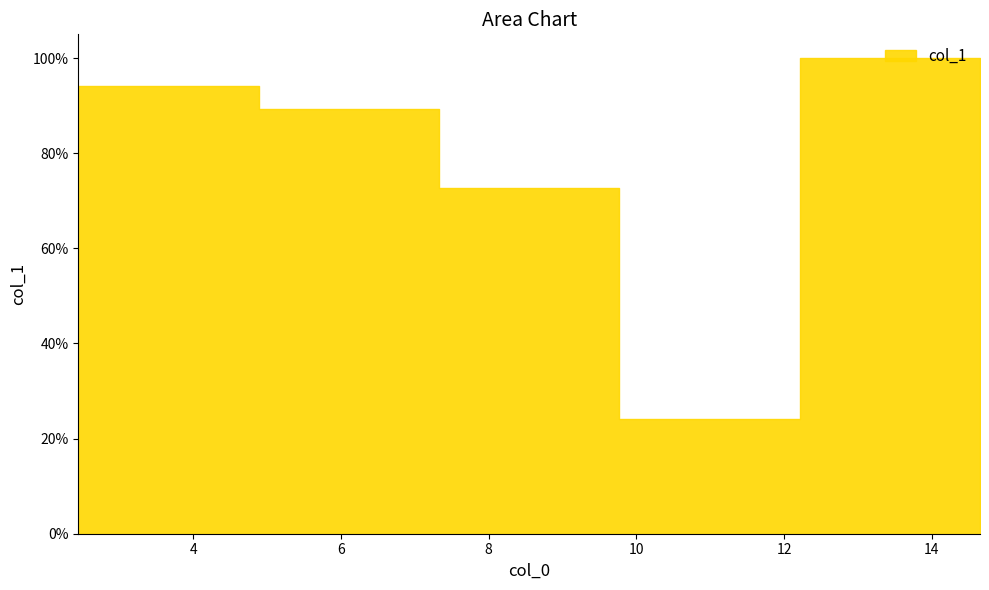

What is the difference between the maximum and minimum values?

0.8